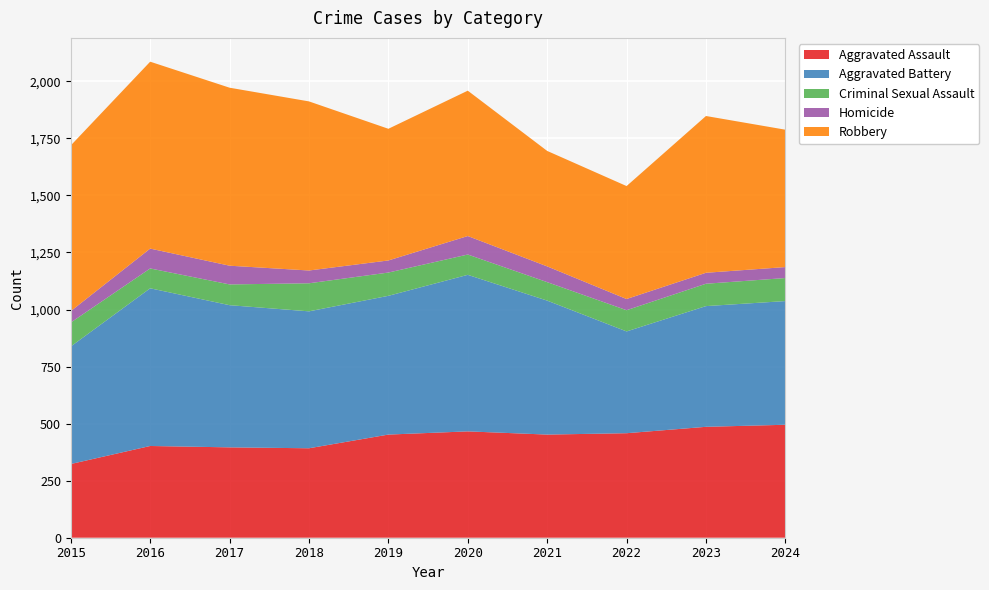

Reading left to right, extract all data points from this chart.

Aggravated Assault: 2015=323	2016=402	2017=396	2018=392	2019=452	2020=466	2021=452	2022=458	2023=486	2024=495
Aggravated Battery: 2015=515	2016=691	2017=623	2018=600	2019=608	2020=686	2021=587	2022=446	2023=529	2024=542
Criminal Sexual Assault: 2015=105	2016=87	2017=91	2018=123	2019=102	2020=89	2021=81	2022=93	2023=98	2024=101
Homicide: 2015=50	2016=87	2017=82	2018=56	2019=53	2020=81	2021=69	2022=49	2023=48	2024=48
Robbery: 2015=726	2016=819	2017=780	2018=741	2019=577	2020=637	2021=506	2022=495	2023=687	2024=602